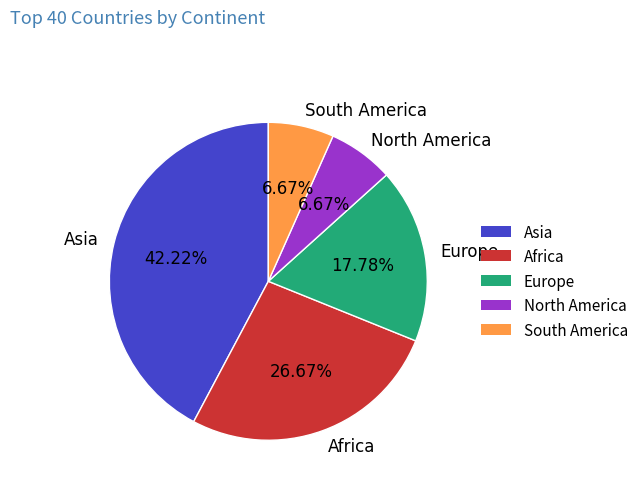

Count the number of slices in the pie.

5